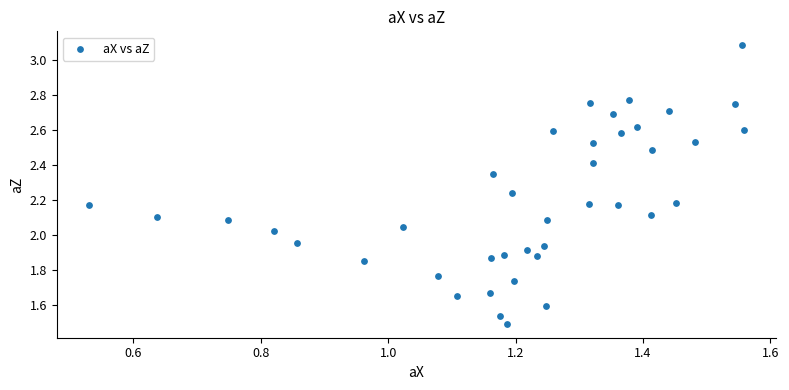

Count the number of points in this scatter plot.

40